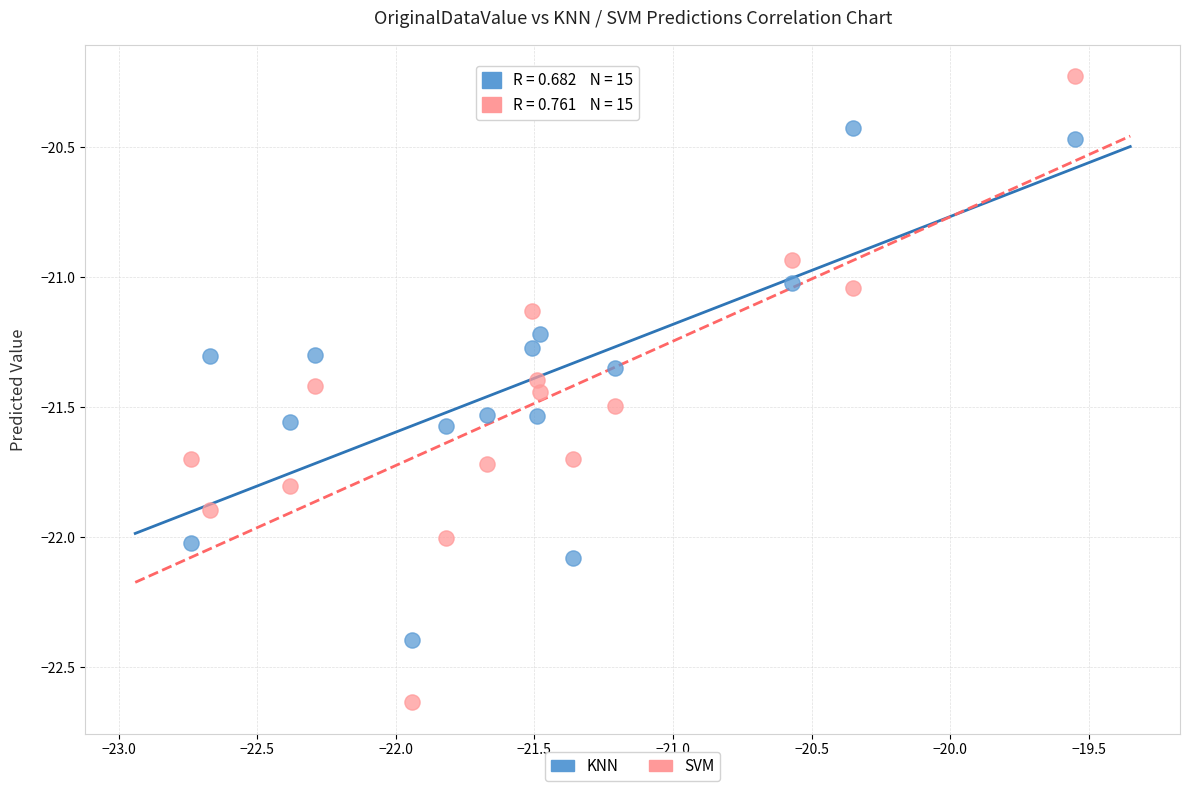

Which series contains the highest Y value?

SVM